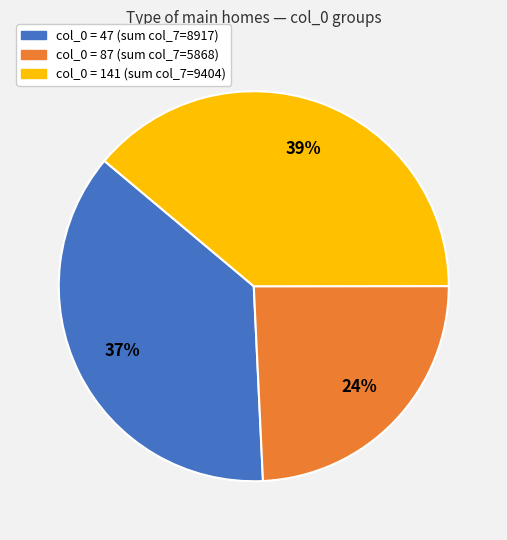

Is there any slice that represents more than half of the pie?

No